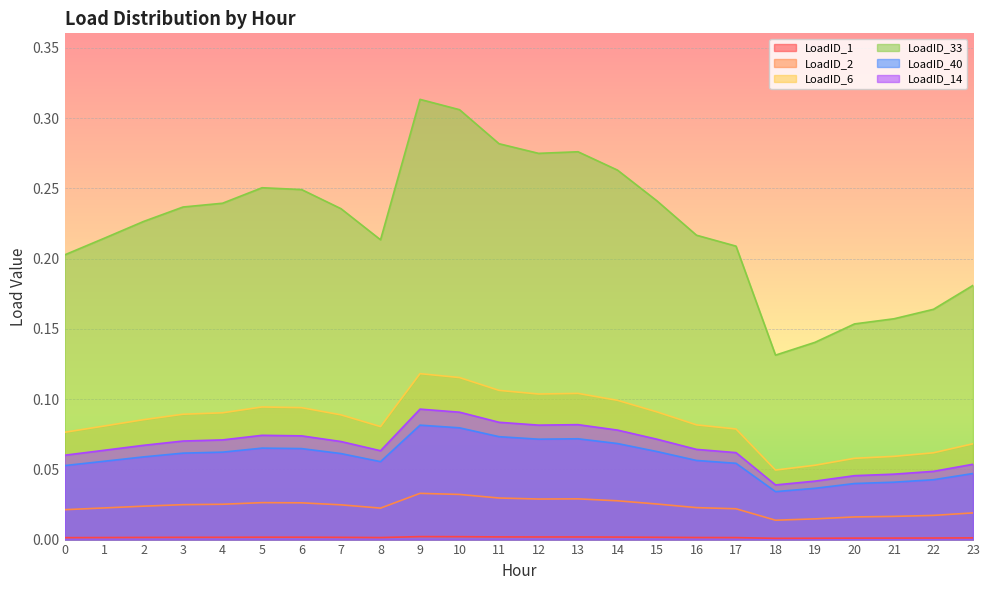

Which has a higher value, 15 or 16?

15